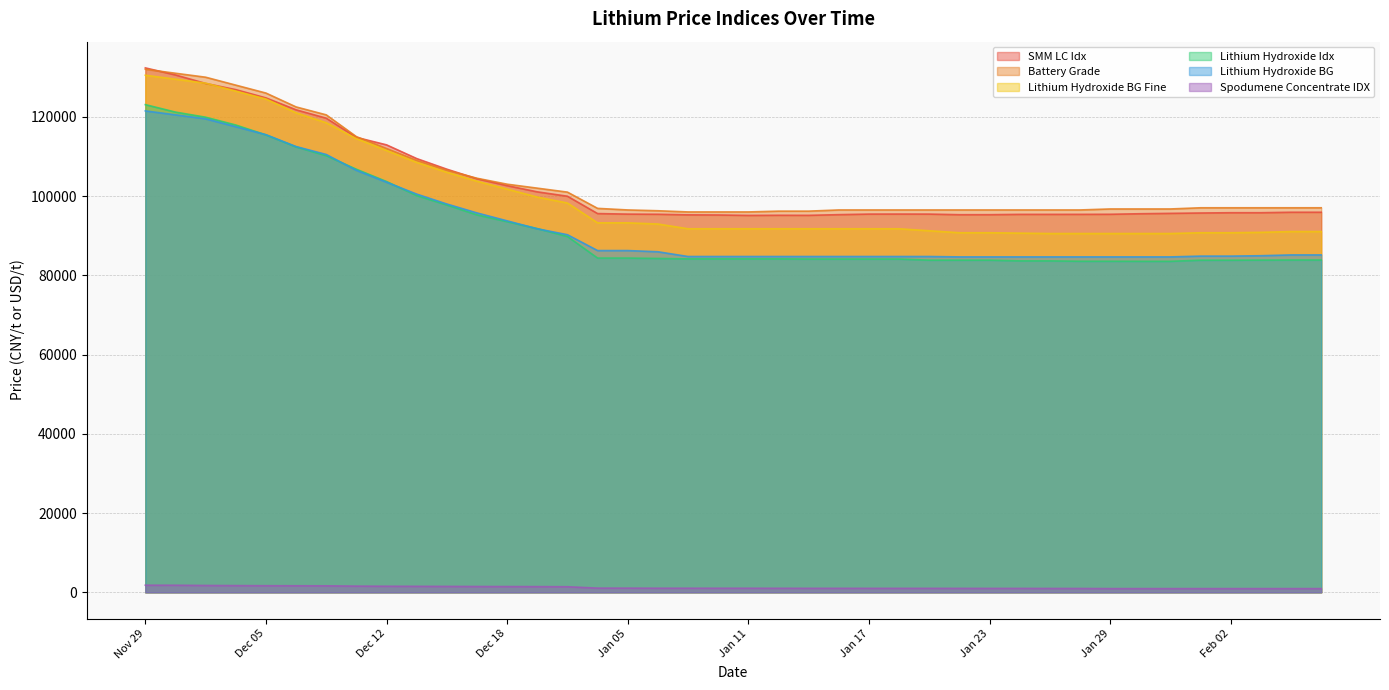

True or false: Spodumene Concentrate IDX has more than 2 interior local peaks.

False